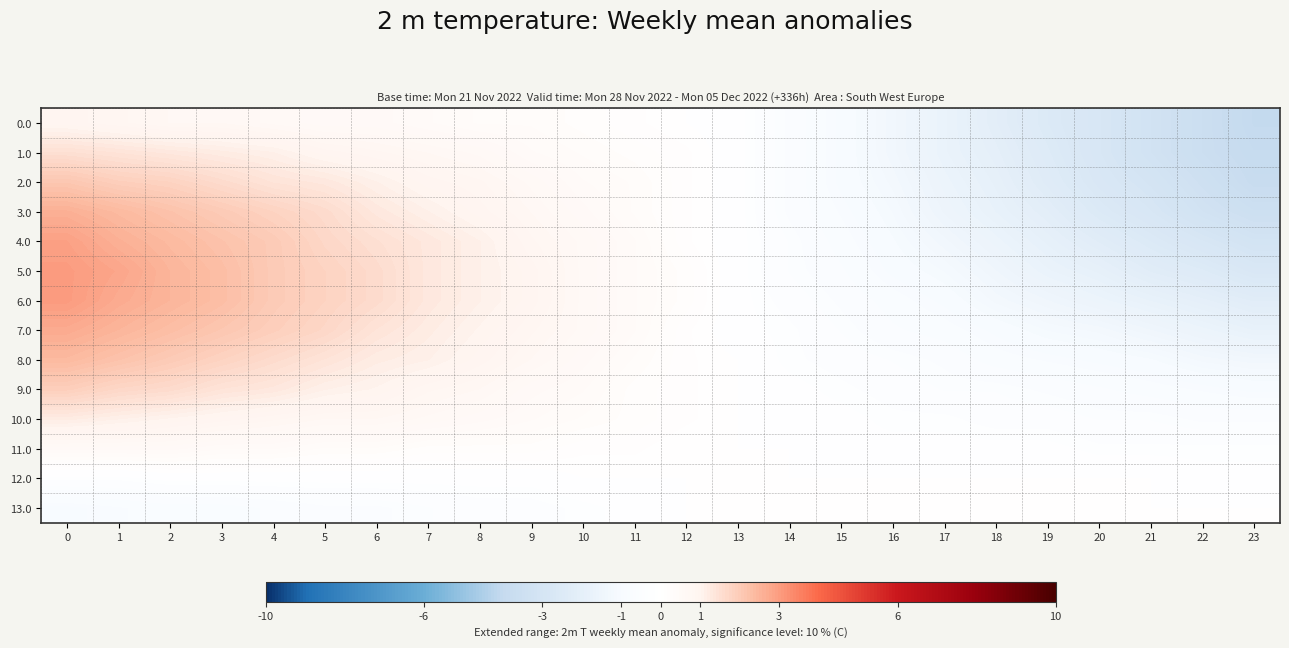

Reading left to right, list all the values displayed in this chart.

row_0: 0=0.9	1=0.8	2=0.7	3=0.7	4=0.6	5=0.5	6=0.5	7=0.4	8=0.3	9=0.3	10=0.2	11=0.1	12=0.0	13=-0.1	14=-0.5	15=-0.9	16=-1.3	17=-1.7	18=-2.1	19=-2.5	20=-2.8	21=-3.2	22=-3.6	23=-4.0
row_1: 0=1.5	1=1.4	2=1.3	3=1.2	4=1.1	5=0.9	6=0.8	7=0.7	8=0.6	9=0.4	10=0.3	11=0.2	12=0.1	13=-0.1	14=-0.5	15=-0.9	16=-1.3	17=-1.7	18=-2.0	19=-2.4	20=-2.8	21=-3.2	22=-3.6	23=-3.9
row_2: 0=2.1	1=1.9	2=1.8	3=1.6	4=1.4	5=1.3	6=1.1	7=0.9	8=0.8	9=0.6	10=0.4	11=0.3	12=0.1	13=-0.1	14=-0.5	15=-0.9	16=-1.2	17=-1.6	18=-1.9	19=-2.3	20=-2.7	21=-3.0	22=-3.4	23=-3.8
row_3: 0=2.6	1=2.4	2=2.2	3=2.0	4=1.8	5=1.6	6=1.3	7=1.1	8=0.9	9=0.7	10=0.5	11=0.3	12=0.1	13=-0.1	14=-0.5	15=-0.8	16=-1.1	17=-1.5	18=-1.8	19=-2.1	20=-2.5	21=-2.8	22=-3.2	23=-3.5
row_4: 0=2.9	1=2.6	2=2.4	3=2.2	4=2.0	5=1.7	6=1.5	7=1.3	8=1.1	9=0.8	10=0.6	11=0.4	12=0.1	13=-0.1	14=-0.4	15=-0.7	16=-1.0	17=-1.3	18=-1.6	19=-1.9	20=-2.2	21=-2.5	22=-2.8	23=-3.1
row_5: 0=3.0	1=2.8	2=2.5	3=2.3	4=2.0	5=1.8	6=1.6	7=1.3	8=1.1	9=0.9	10=0.6	11=0.4	12=0.2	13=-0.1	14=-0.4	15=-0.6	16=-0.9	17=-1.1	18=-1.4	19=-1.7	20=-1.9	21=-2.2	22=-2.4	23=-2.7
row_6: 0=3.0	1=2.7	2=2.5	3=2.3	4=2.0	5=1.8	6=1.6	7=1.3	8=1.1	9=0.9	10=0.6	11=0.4	12=0.2	13=-0.1	14=-0.3	15=-0.5	16=-0.7	17=-0.9	18=-1.2	19=-1.4	20=-1.6	21=-1.8	22=-2.0	23=-2.2
row_7: 0=2.7	1=2.5	2=2.3	3=2.1	4=1.9	5=1.7	6=1.4	7=1.2	8=1.0	9=0.8	10=0.6	11=0.4	12=0.1	13=-0.1	14=-0.2	15=-0.4	16=-0.6	17=-0.7	18=-0.9	19=-1.1	20=-1.2	21=-1.4	22=-1.6	23=-1.8
row_8: 0=2.4	1=2.2	2=2.0	3=1.8	4=1.6	5=1.4	6=1.2	7=1.1	8=0.9	9=0.7	10=0.5	11=0.3	12=0.1	13=-0.0	14=-0.2	15=-0.3	16=-0.4	17=-0.5	18=-0.7	19=-0.8	20=-0.9	21=-1.0	22=-1.2	23=-1.3
row_9: 0=1.9	1=1.7	2=1.6	3=1.4	4=1.3	5=1.1	6=1.0	7=0.8	8=0.7	9=0.5	10=0.4	11=0.2	12=0.1	13=-0.0	14=-0.1	15=-0.2	16=-0.3	17=-0.4	18=-0.4	19=-0.5	20=-0.6	21=-0.7	22=-0.8	23=-0.9
row_10: 0=1.2	1=1.1	2=1.0	3=0.9	4=0.8	5=0.7	6=0.7	7=0.6	8=0.5	9=0.4	10=0.3	11=0.2	12=0.1	13=-0.0	14=-0.1	15=-0.1	16=-0.2	17=-0.2	18=-0.3	19=-0.3	20=-0.4	21=-0.4	22=-0.5	23=-0.5
row_11: 0=0.5	1=0.5	2=0.5	3=0.4	4=0.4	5=0.3	6=0.3	7=0.2	8=0.2	9=0.2	10=0.1	11=0.1	12=0.0	13=-0.0	14=-0.0	15=-0.1	16=-0.1	17=-0.1	18=-0.1	19=-0.1	20=-0.2	21=-0.2	22=-0.2	23=-0.2
row_12: 0=-0.2	1=-0.2	2=-0.1	3=-0.1	4=-0.1	5=-0.1	6=-0.1	7=-0.1	8=-0.1	9=-0.1	10=-0.0	11=-0.0	12=-0.0	13=-0.0	14=-0.0	15=-0.0	16=-0.0	17=-0.0	18=-0.0	19=-0.0	20=-0.0	21=-0.0	22=-0.1	23=-0.1
row_13: 0=-0.9	1=-0.8	2=-0.7	3=-0.7	4=-0.6	5=-0.5	6=-0.5	7=-0.4	8=-0.3	9=-0.3	10=-0.2	11=-0.1	12=-0.0	13=-0.0	14=-0.0	15=-0.0	16=-0.0	17=-0.0	18=-0.0	19=-0.0	20=-0.0	21=-0.0	22=-0.0	23=-0.0